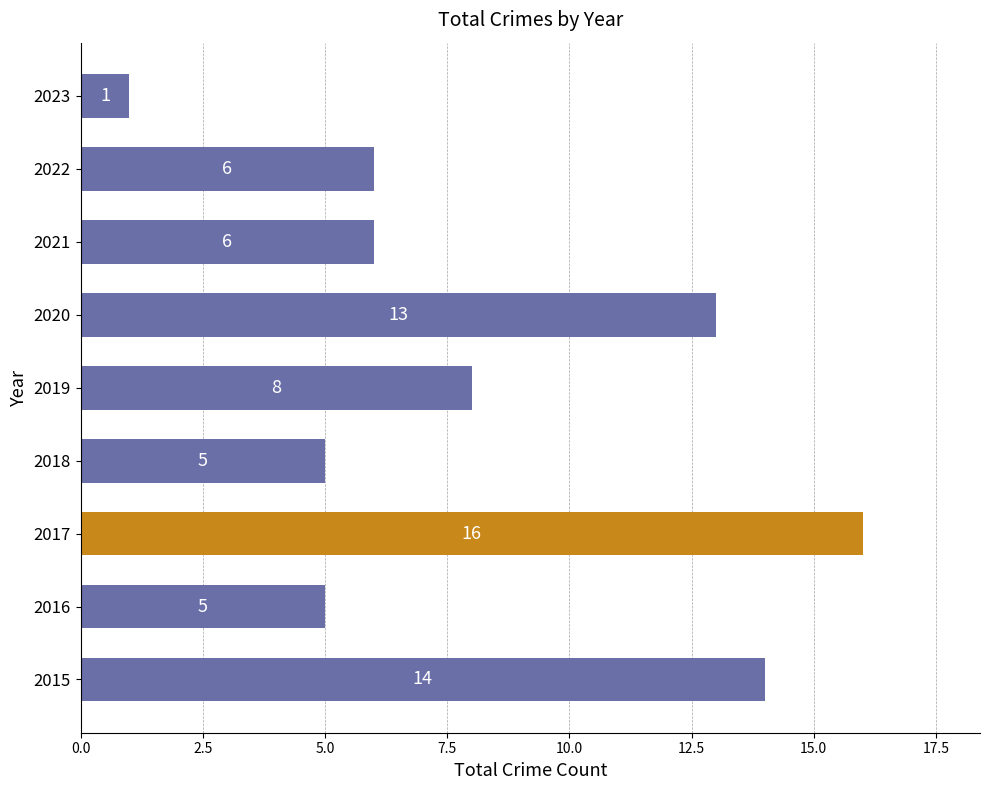

Where is the data nearest to the value 8?

2019